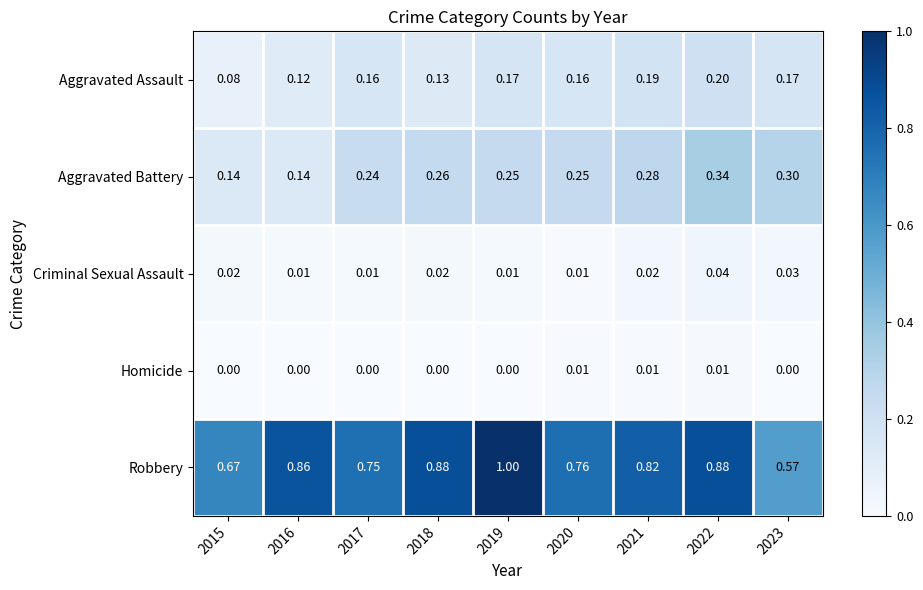

Which series has the widest spread of values?

Robbery